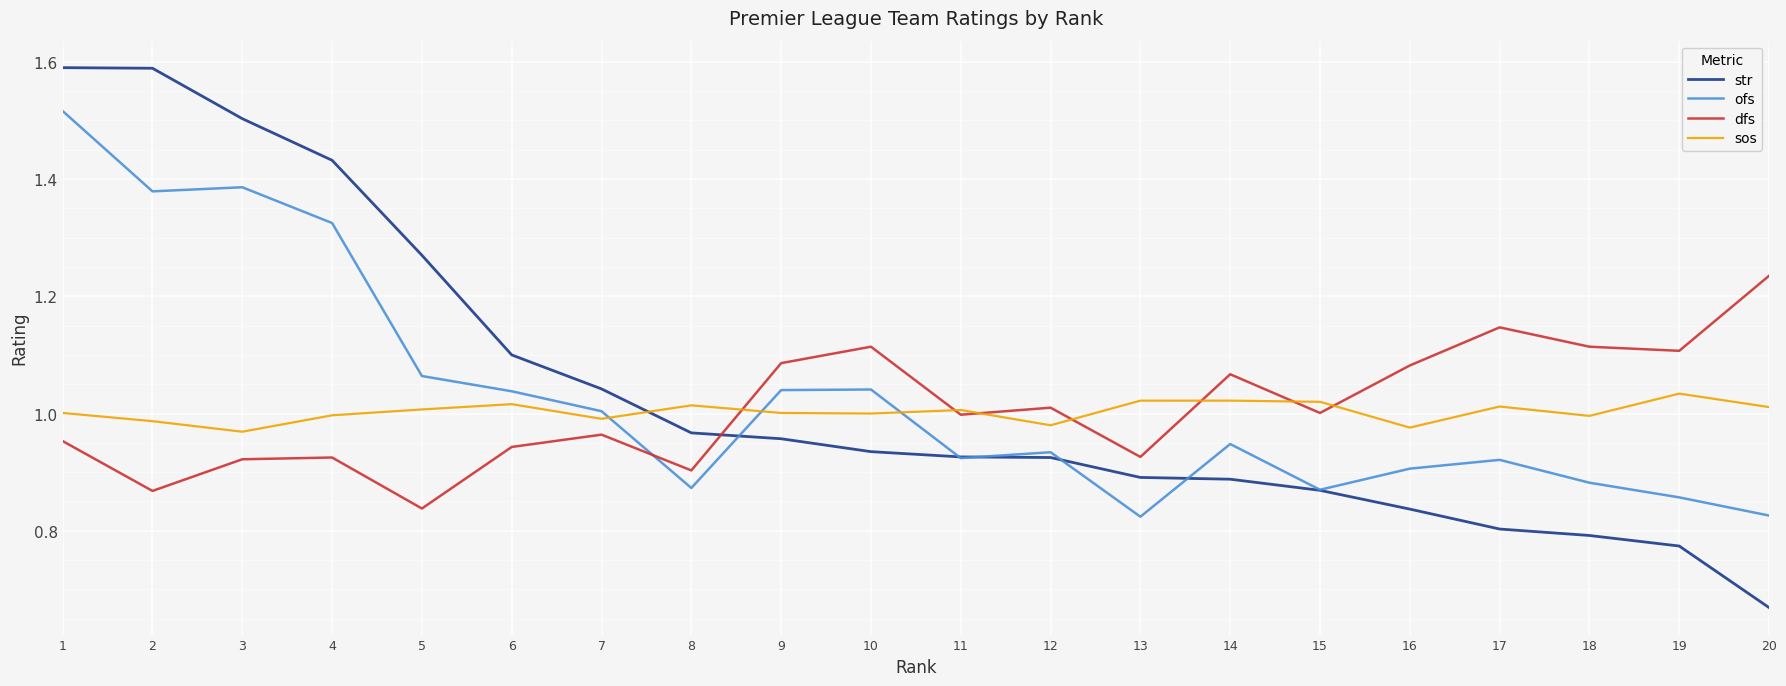

What is the sum of all ofs values?

20.6